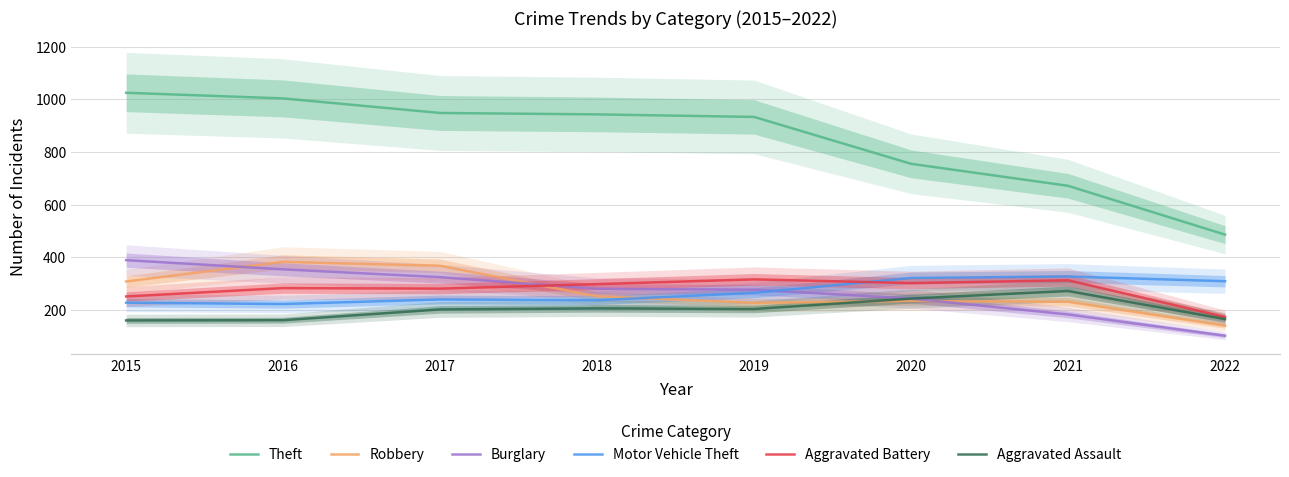

What is the value of the Burglary point at the 3rd from the left?

323.9